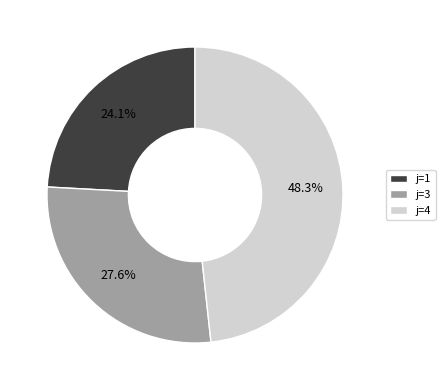

Combined, what portion of the pie is j=3 and j=4?

75.9%